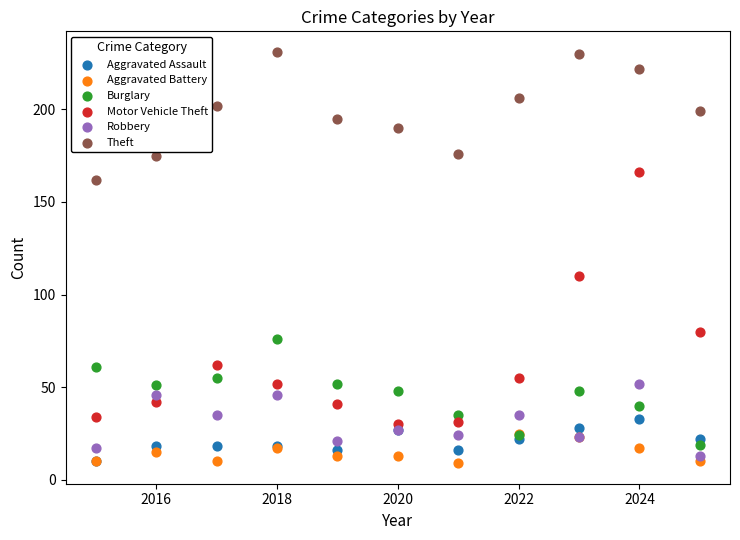

What are all the series names shown in the legend?

Aggravated Assault, Aggravated Battery, Burglary, Motor Vehicle Theft, Robbery, Theft